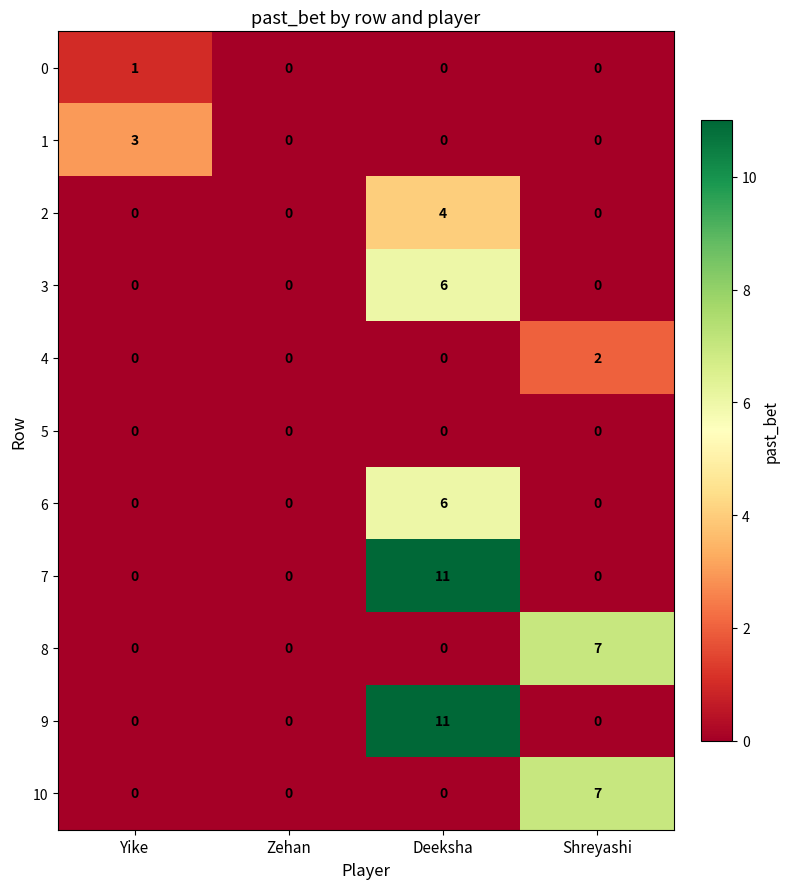

What is the difference between the highest and lowest values at Yike?

3